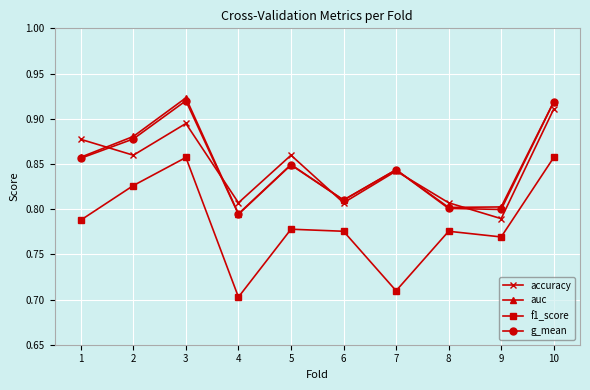

List the series in order of their peak value, highest first.

auc, g_mean, accuracy, f1_score